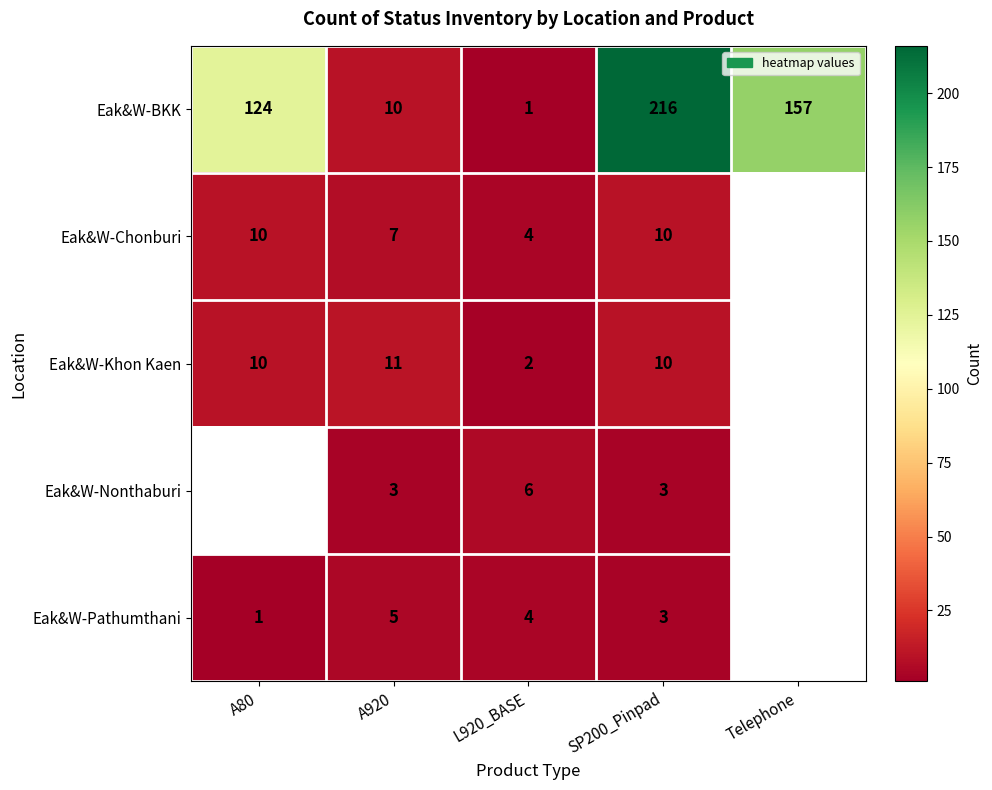

What is the difference between the highest and lowest values at A920?

8